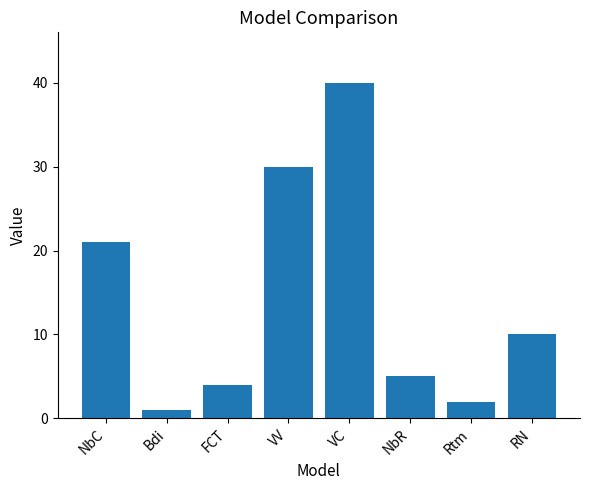

What is the label of the 2nd bar from the right?

Rtm